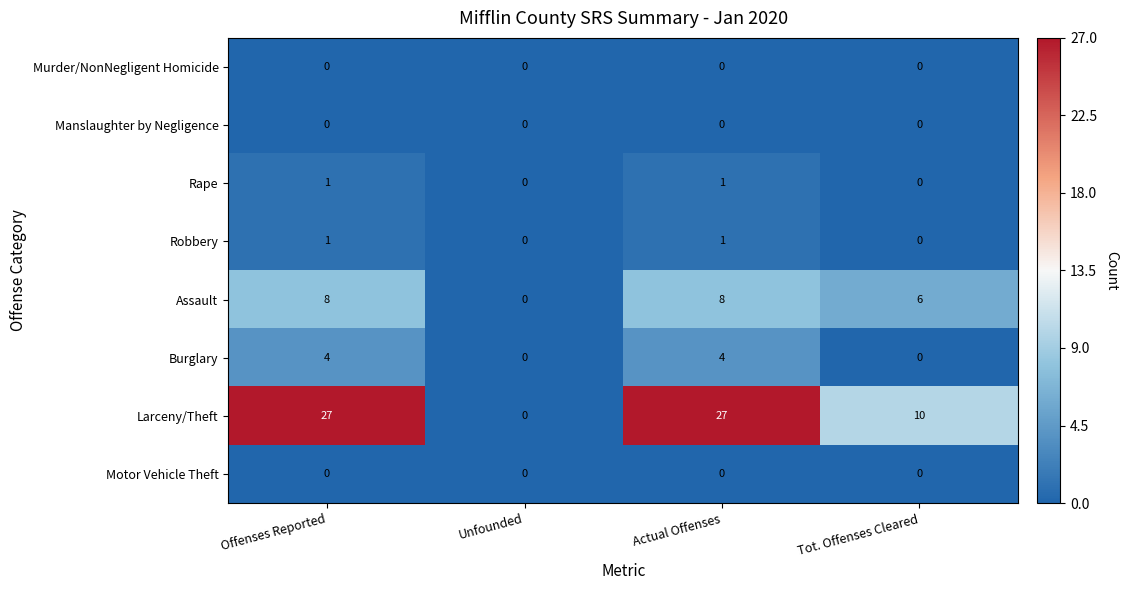

What is the maximum value shown in the chart?

27